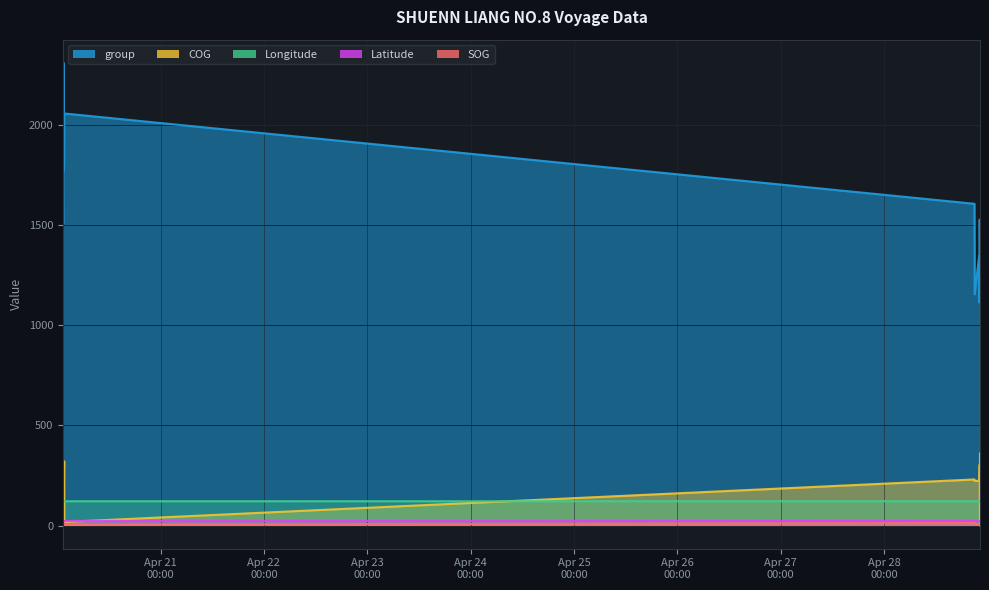

The COG series shows 363.0 at 2024-04-20 01:23:08. True or false?

False